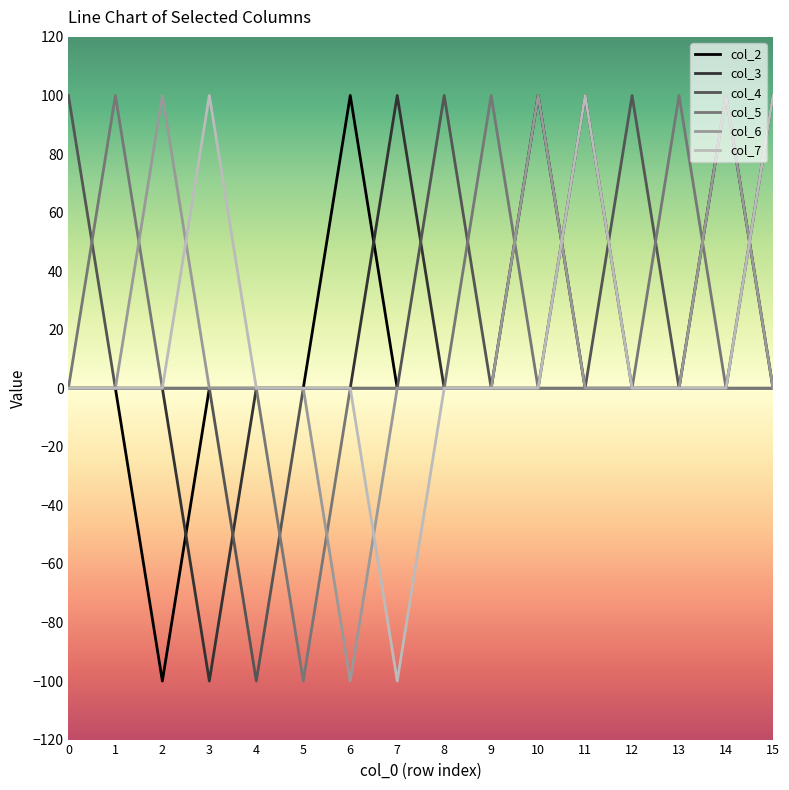

What is the total value across all series at 8?

100